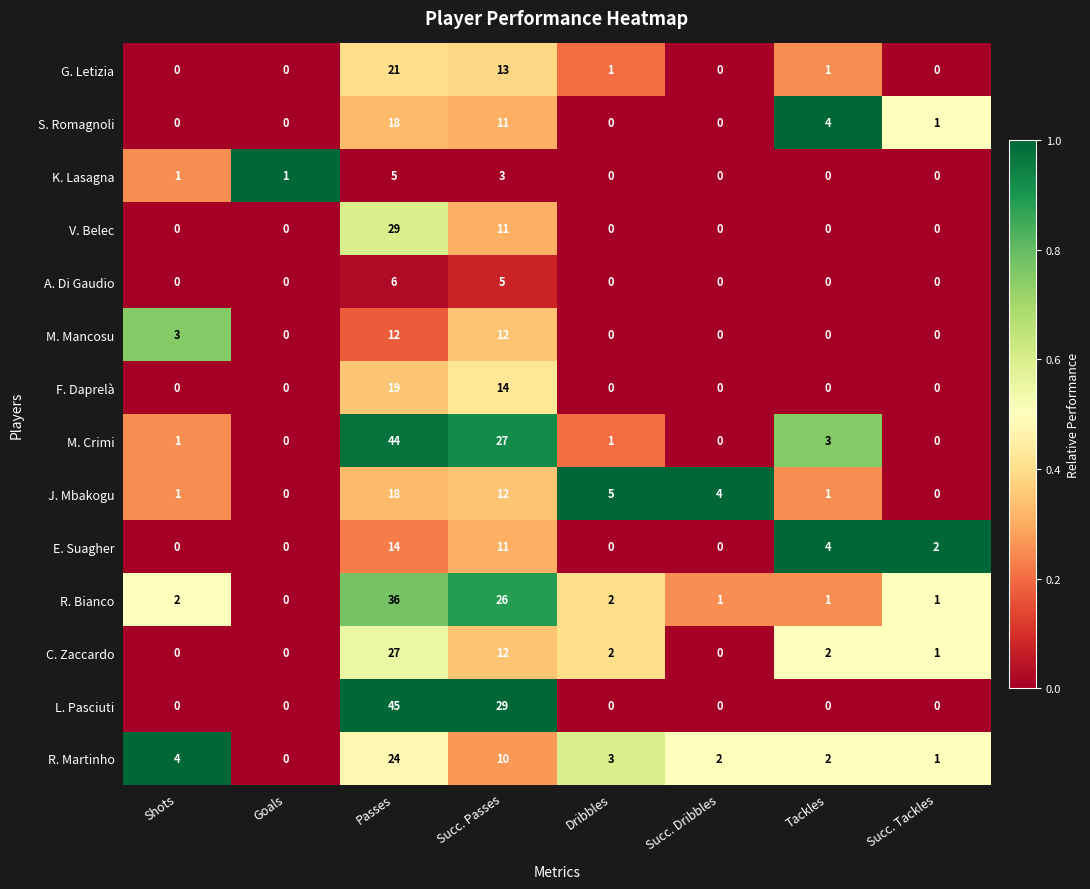

How many data points does each series have?

8